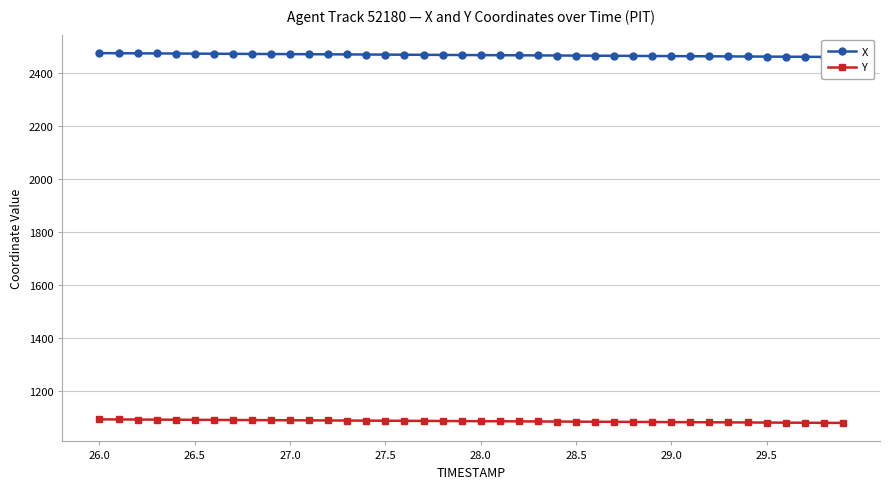

What is the lowest value of the Y series?

1078.4